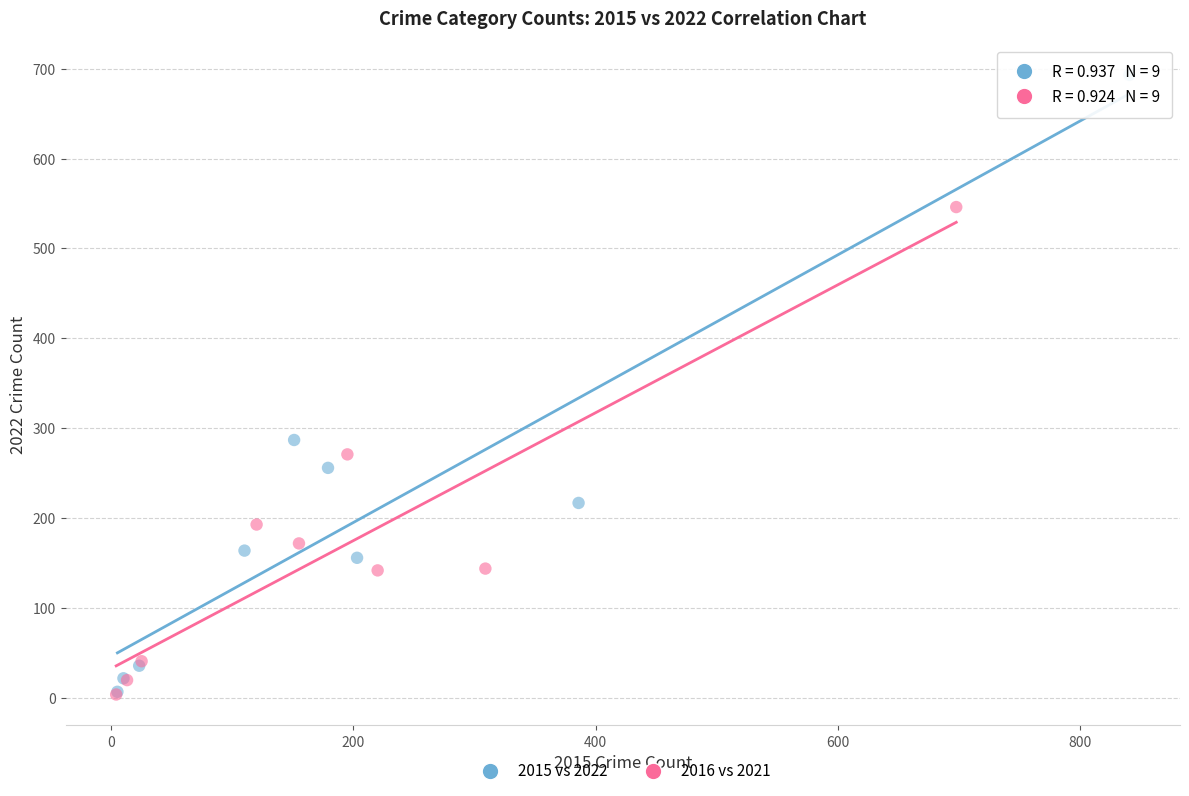

Which series contains the highest Y value?

2015 vs 2022